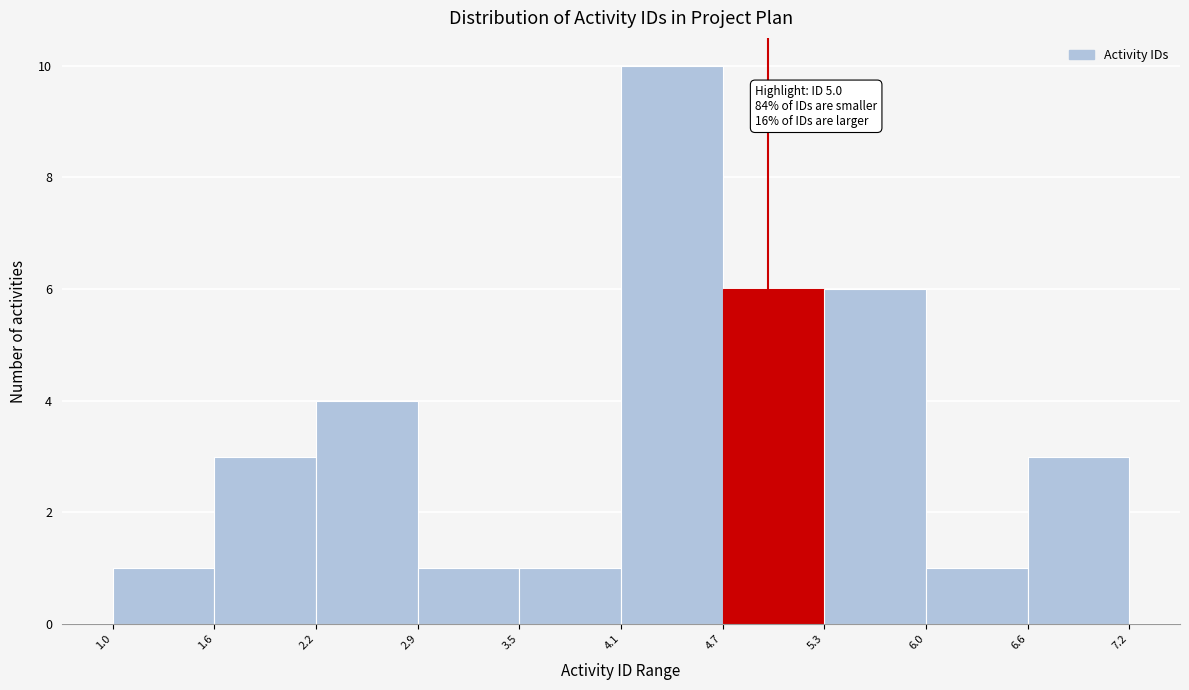

Over which range of the x-axis is the bar tallest?

4.1 to 4.7